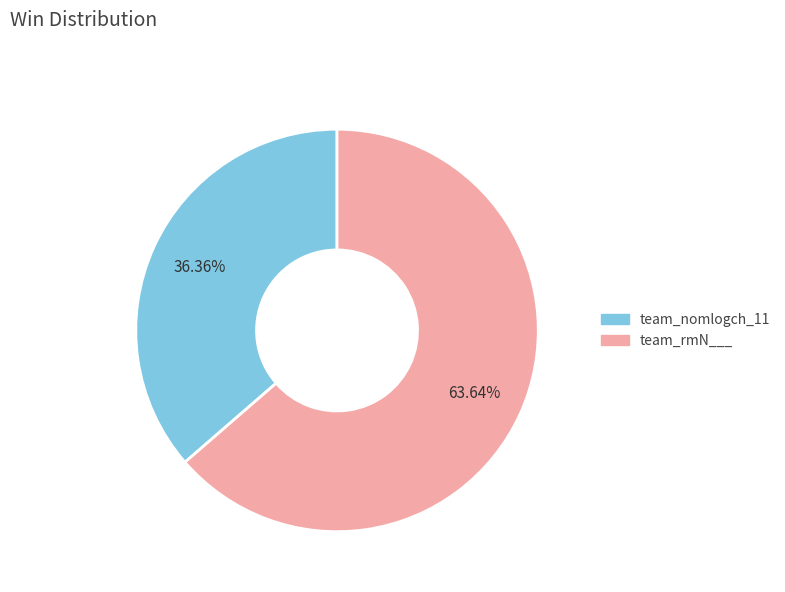

Count the number of slices in the pie.

2